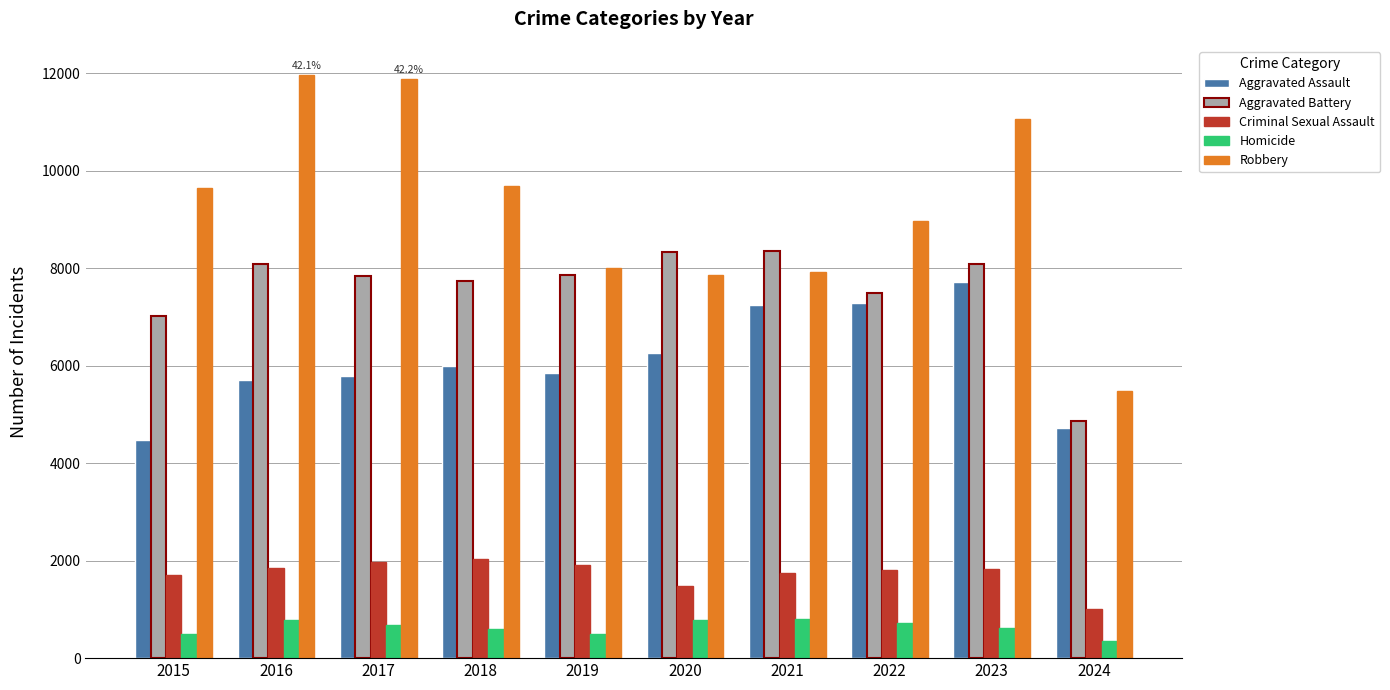

Rank the series at 2016 from lowest to highest value.

Homicide, Criminal Sexual Assault, Aggravated Assault, Aggravated Battery, Robbery